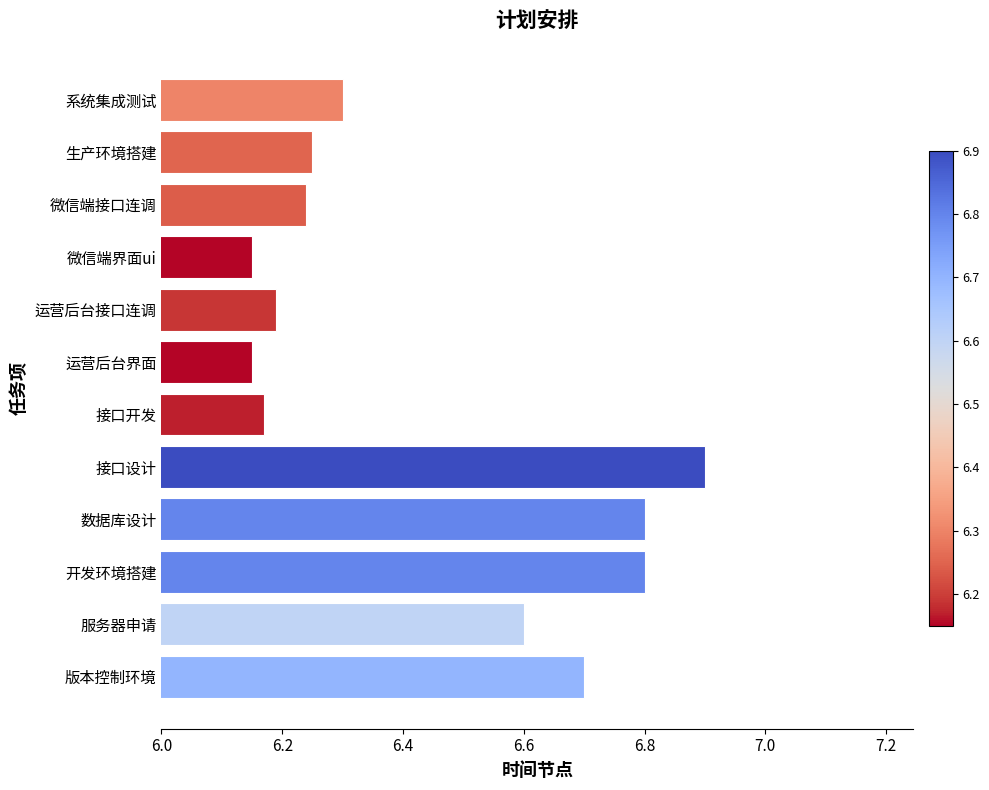

What is the greatest value displayed?

6.9